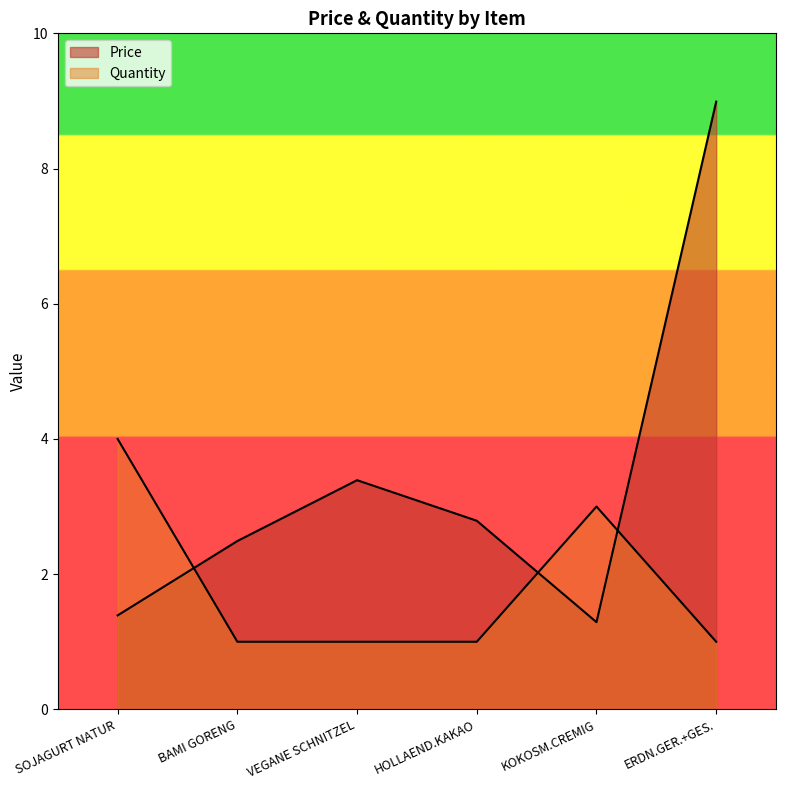

True or false: Quantity has more than 1 points higher than both neighbors.

False